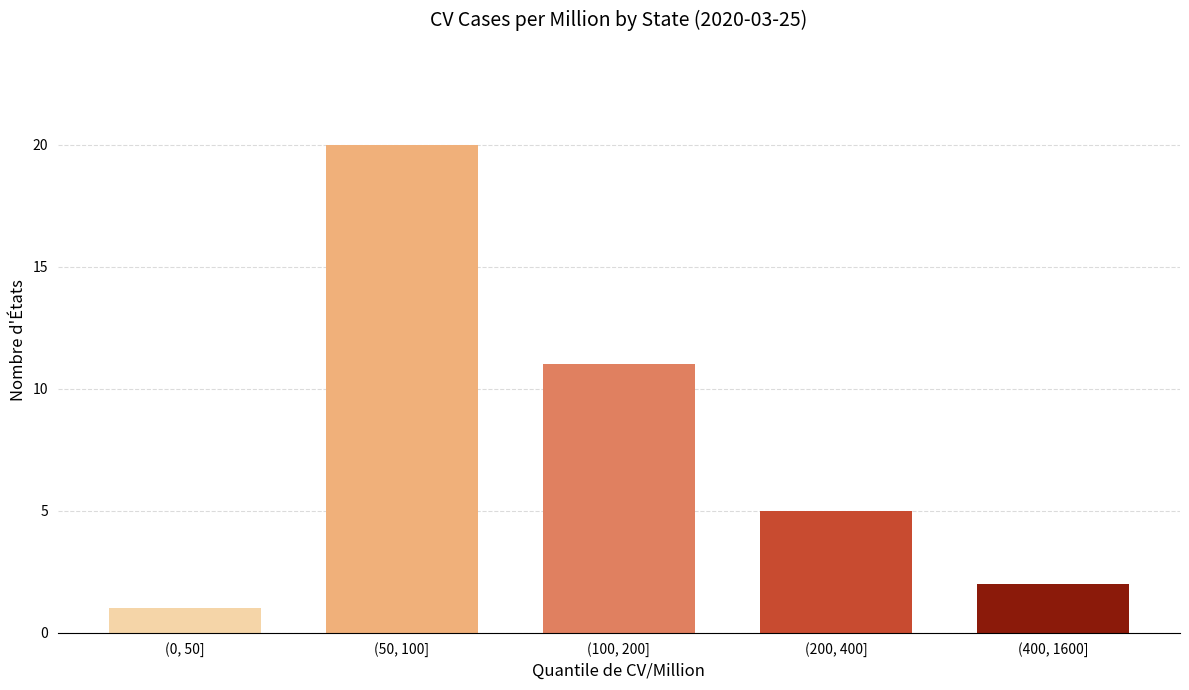

Reading left to right, transcribe all the data shown in this chart.

(0, 50]=1	(50, 100]=20	(100, 200]=11	(200, 400]=5	(400, 1600]=2